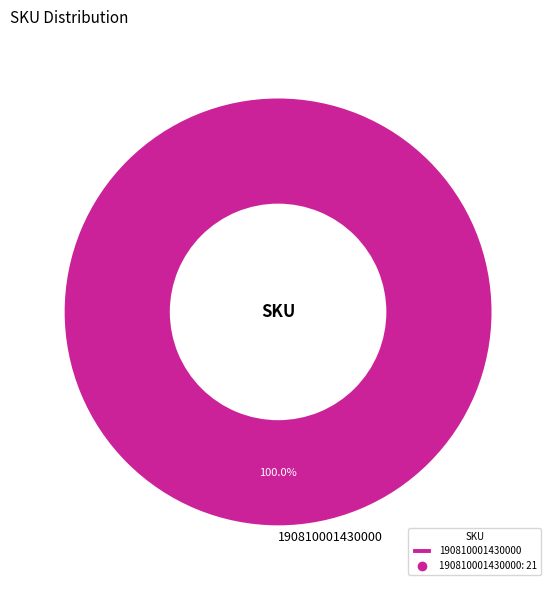

Rank the categories by value from highest to lowest.

190810001430000